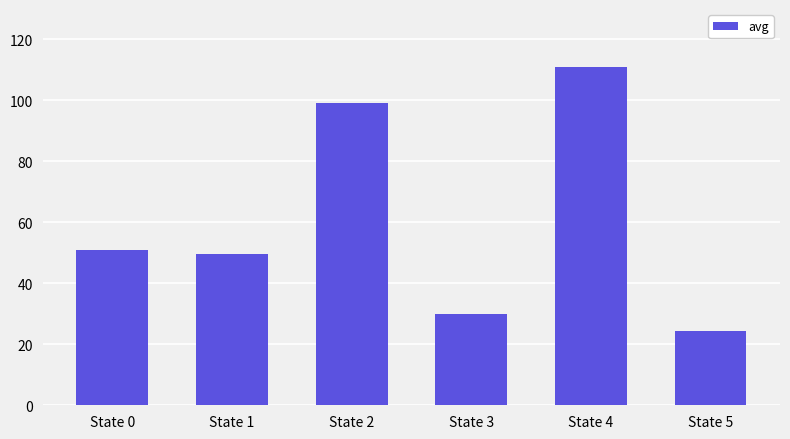

Is it true that the value at State 2 is 99.0?

True